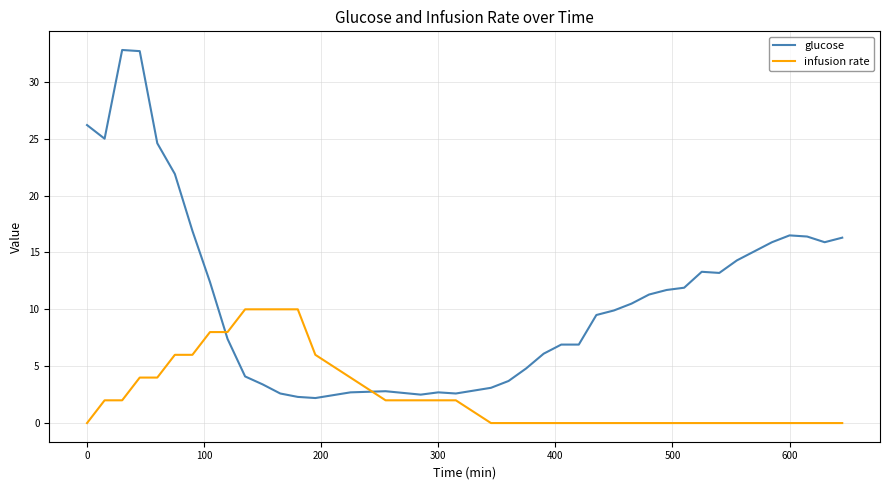

Which series has the largest total across all categories?

glucose